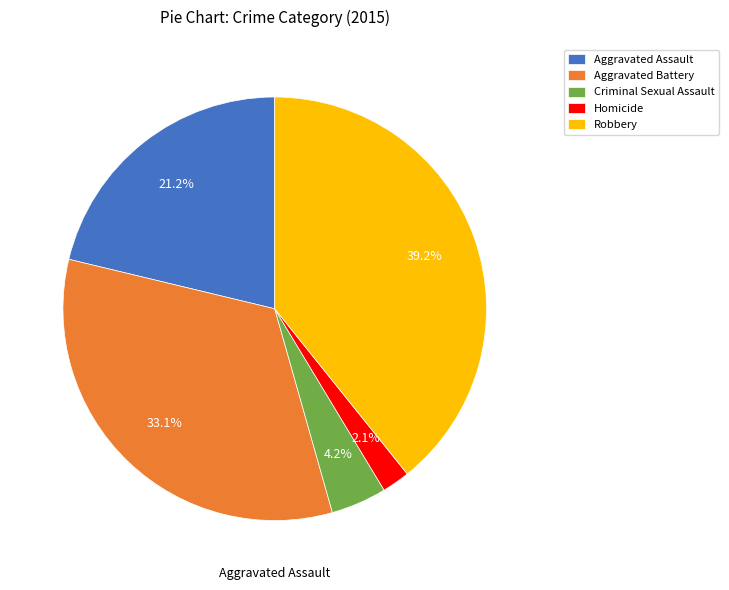

True or false: Robbery accounts for 39% of the total.

True